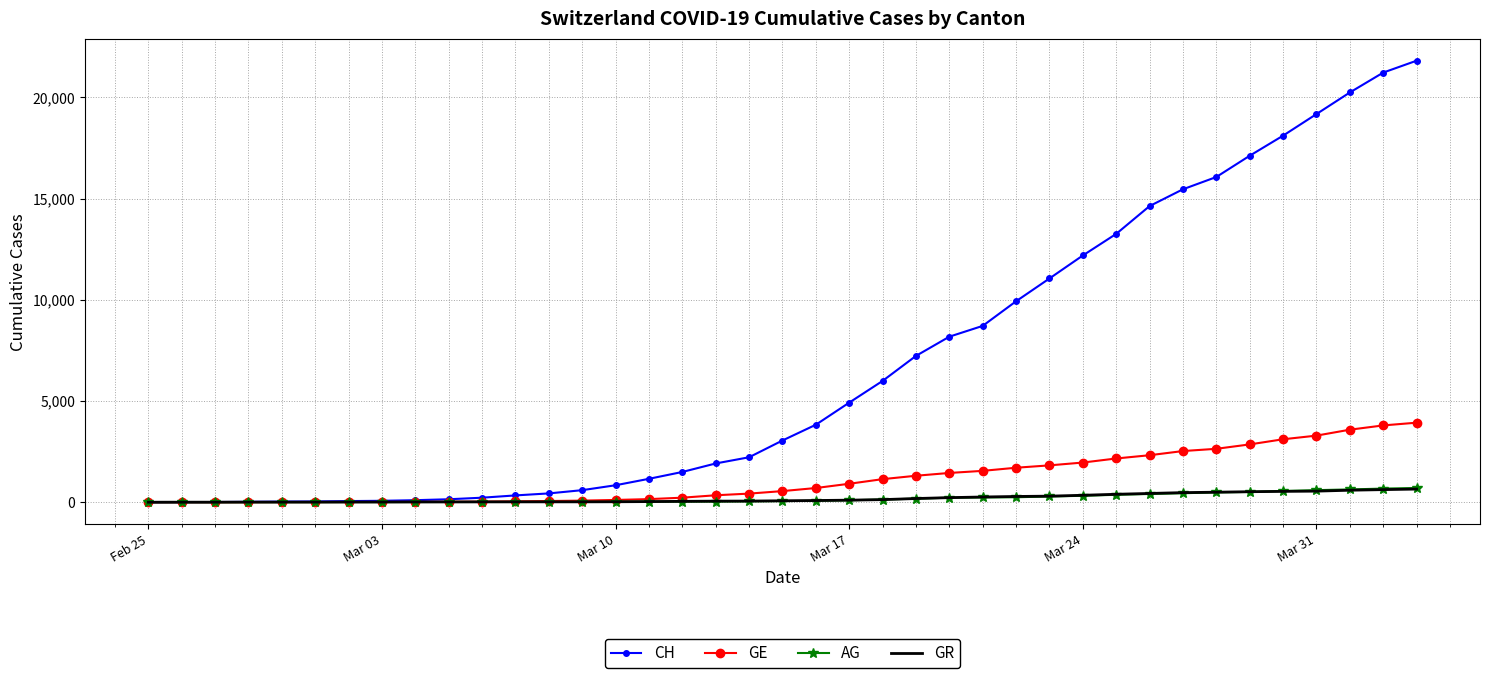

Which series has the largest total across all categories?

CH